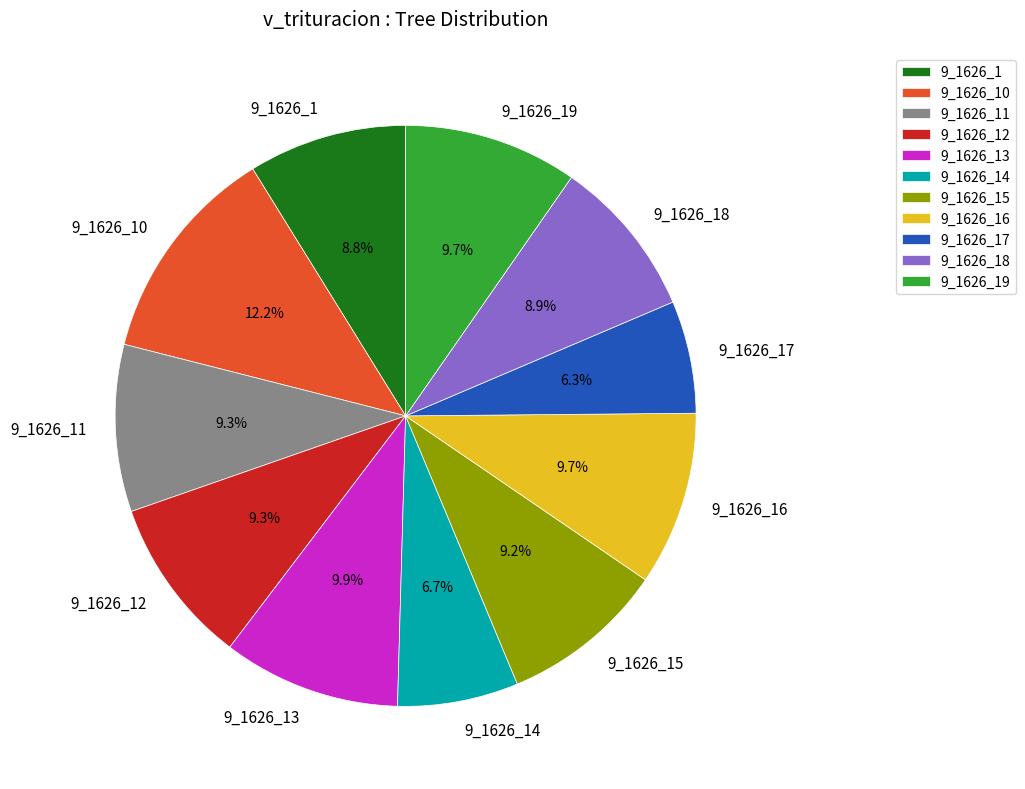

Combined, do 9_1626_17 and 9_1626_13 account for over 50%?

No